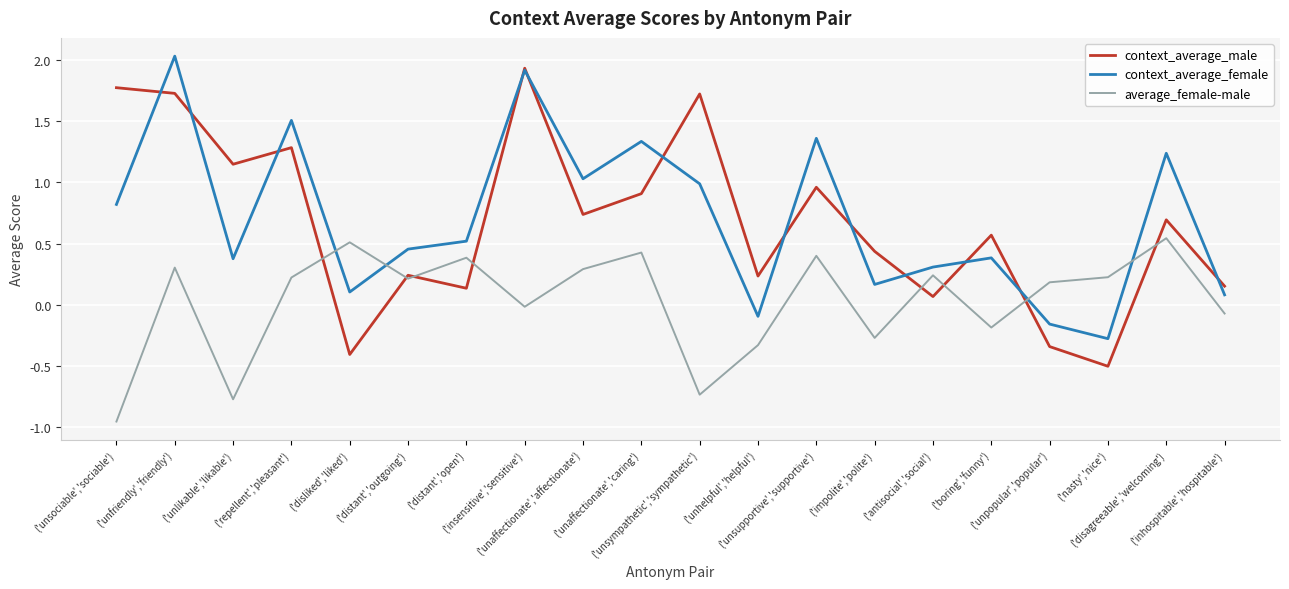

Does the chart have visible grid lines?

Yes